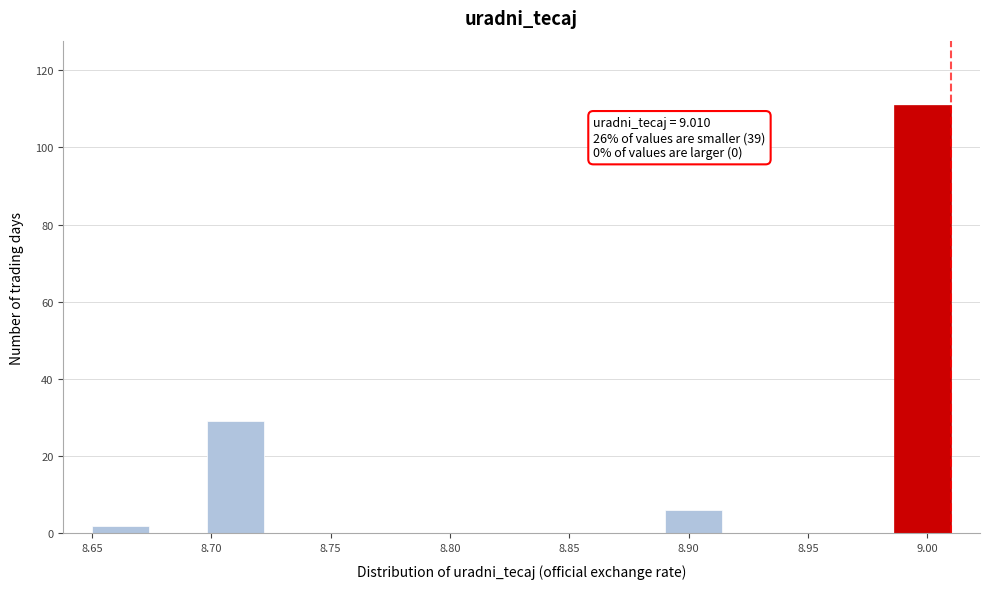

Over which range of the x-axis is the bar tallest?

8.986 to 9.010